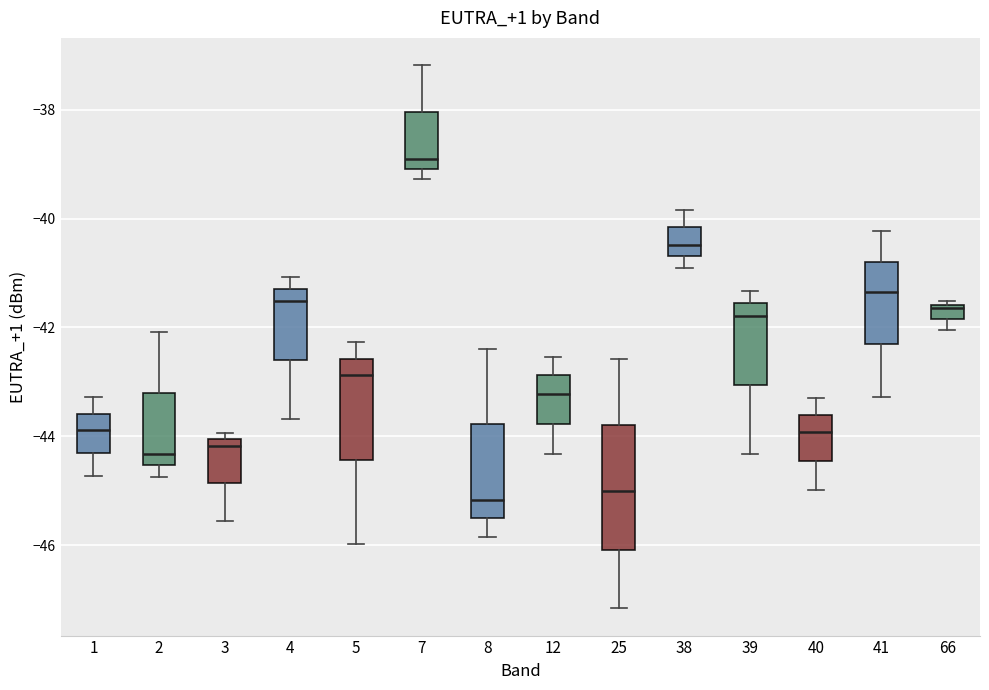

Where is the lower edge of the box at x = 3 on the y-axis? The values are not printed on the chart, so give them approximately, as read against the axis.

-44.8